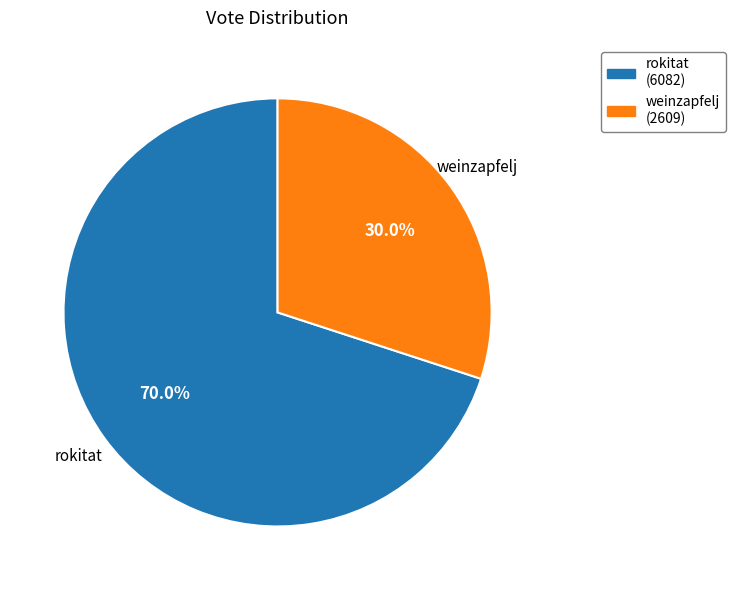

Rank the categories by value from lowest to highest.

weinzapfelj, rokitat